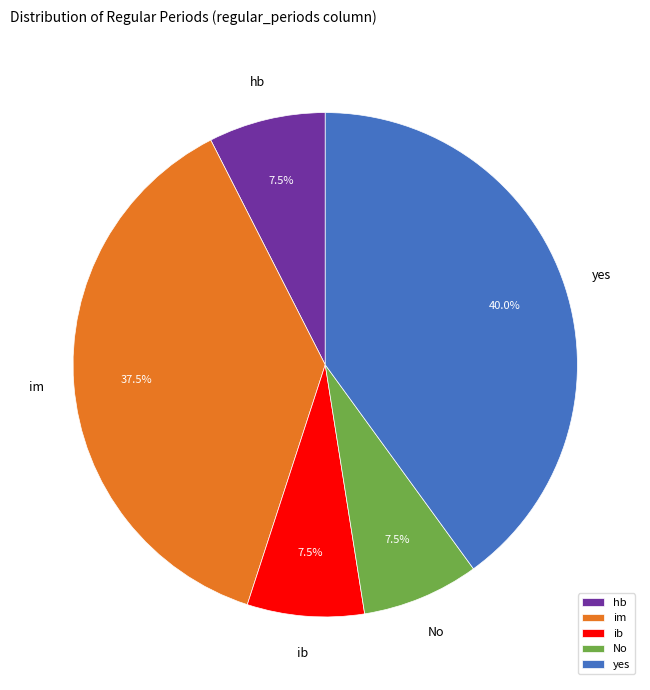

Which category has the biggest portion of the pie?

yes